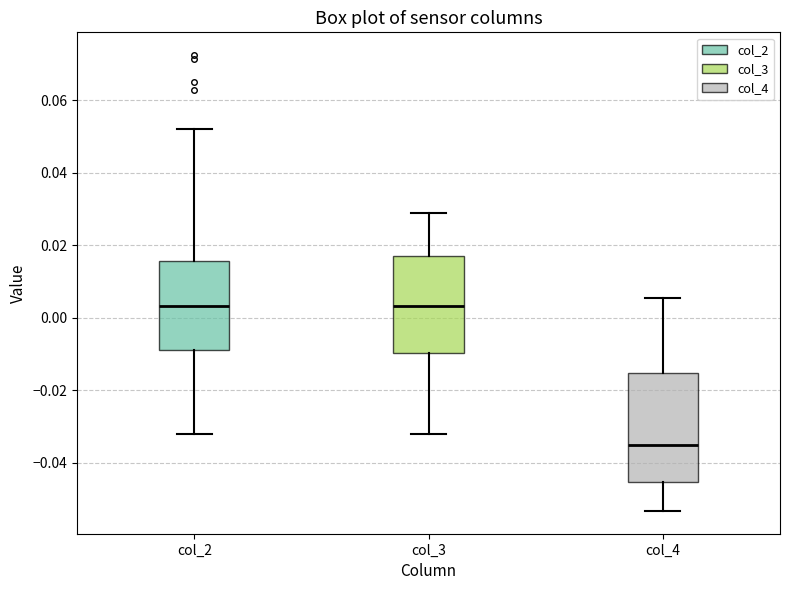

Which box is the tallest, from its lower edge to its upper edge?

col_4